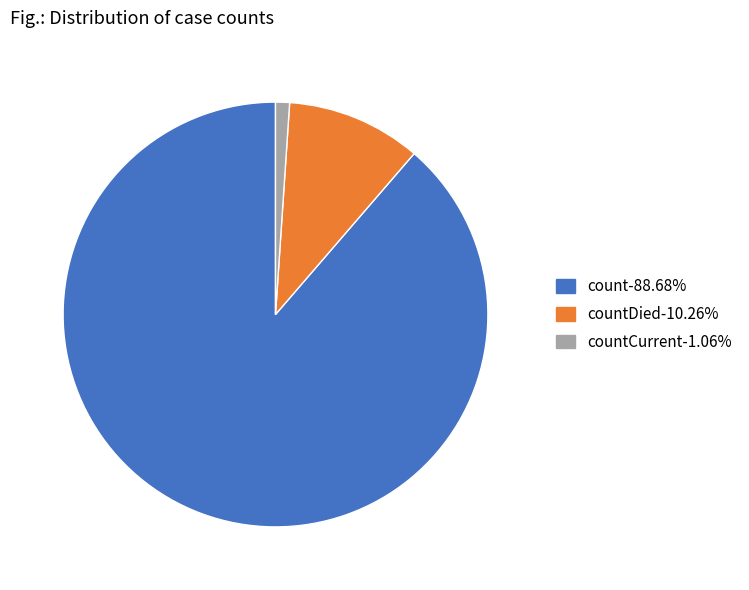

How many segments does this pie chart have?

3